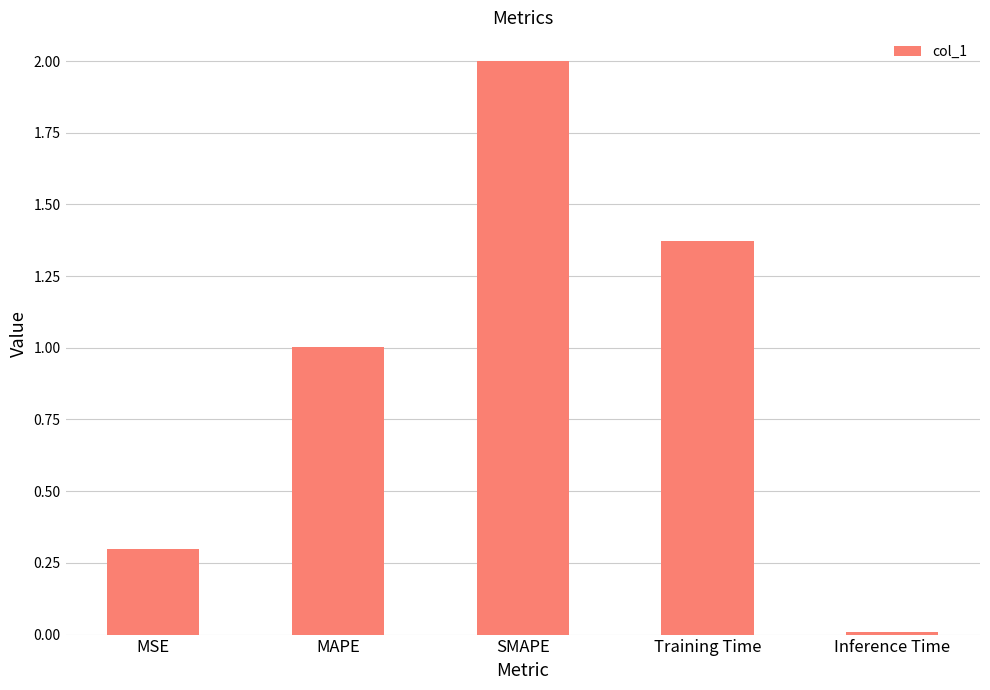

What is the maximum value shown in the chart?

2.0